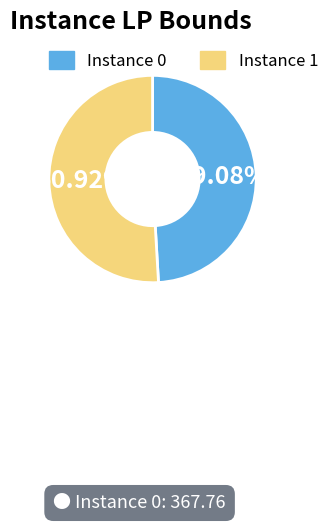

Approximately how many times larger is the value at Instance 1 compared to Instance 0?

1.0